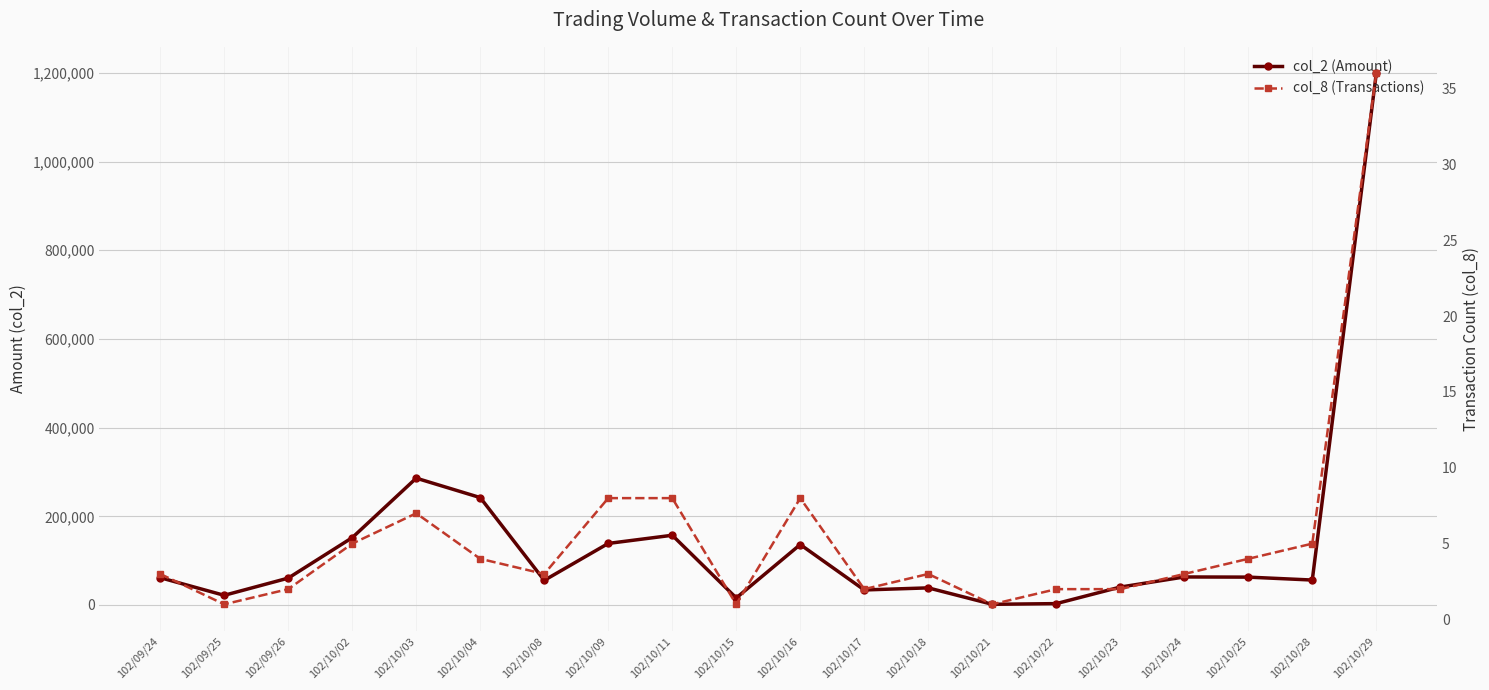

Reading left to right, what are all the values shown in this chart?

col_2 (Amount): 61600	21800	60600	151800	286020	242200	55500	138800	157240	15900	136300	33900	38600	1530	3090	40400	63200	62850	56250	1198830
col_8 (Transactions): 3	1	2	5	7	4	3	8	8	1	8	2	3	1	2	2	3	4	5	36